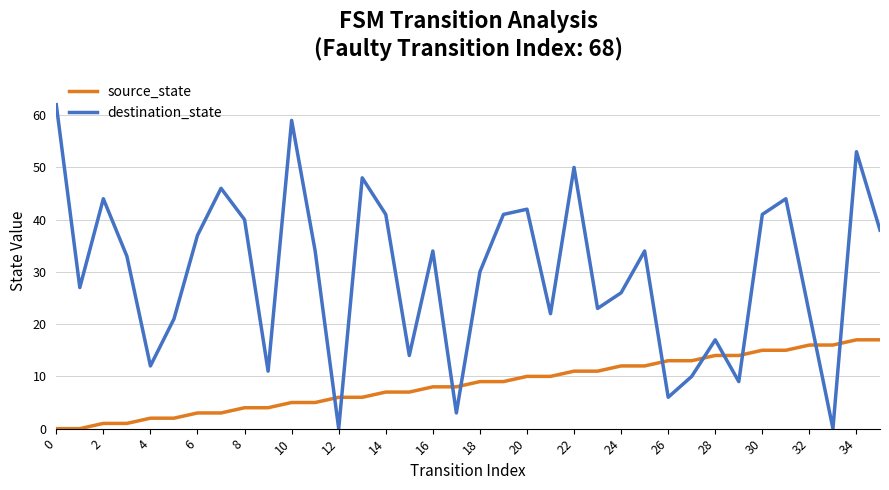

List the series in order of their peak value, highest first.

destination_state, source_state